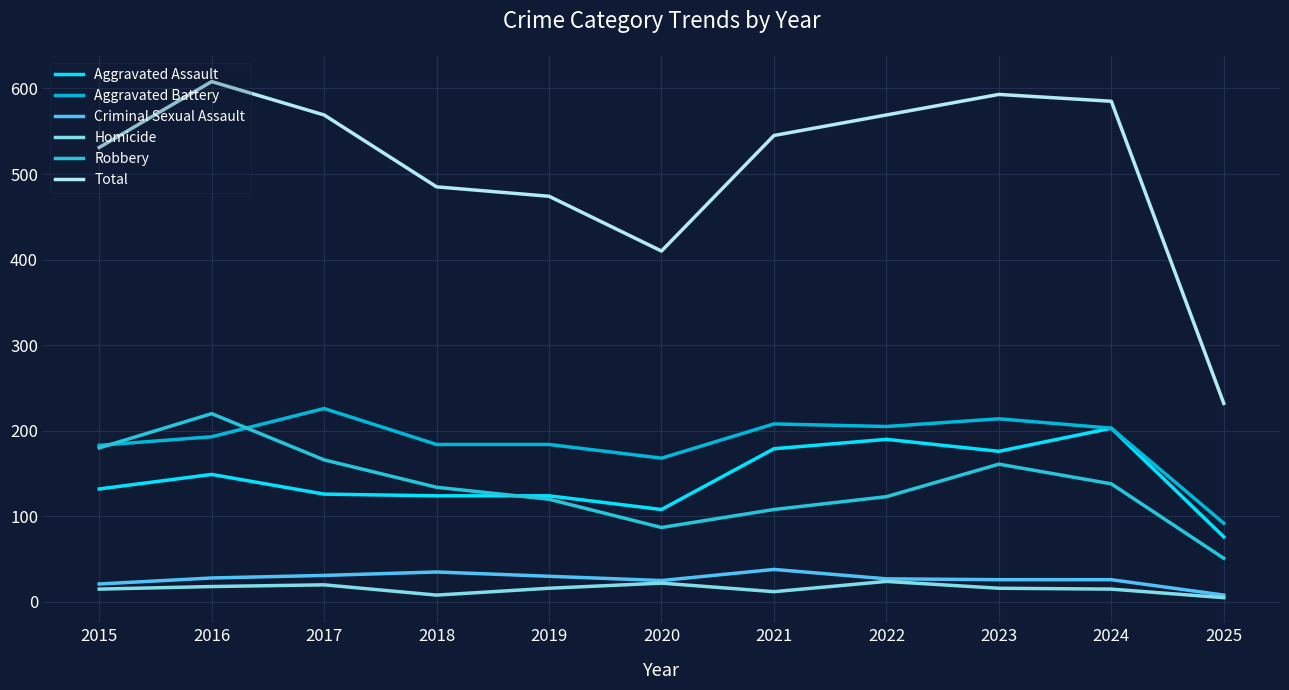

What is the spread (max minus min) of values at 2016?

590